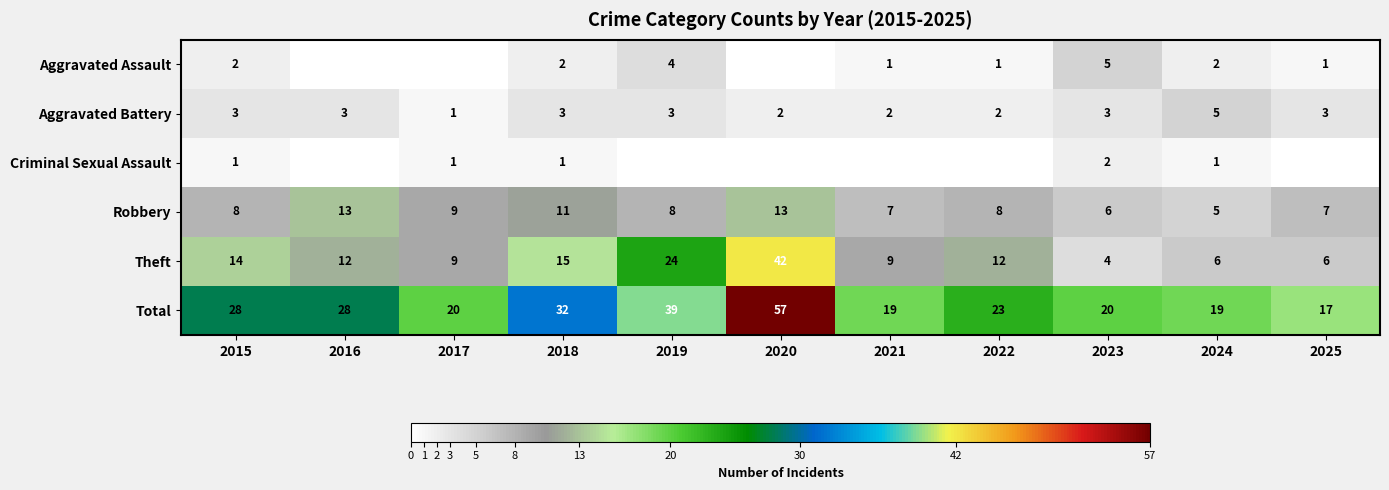

What is the sum of the Theft values at 2021 and 2020?

51